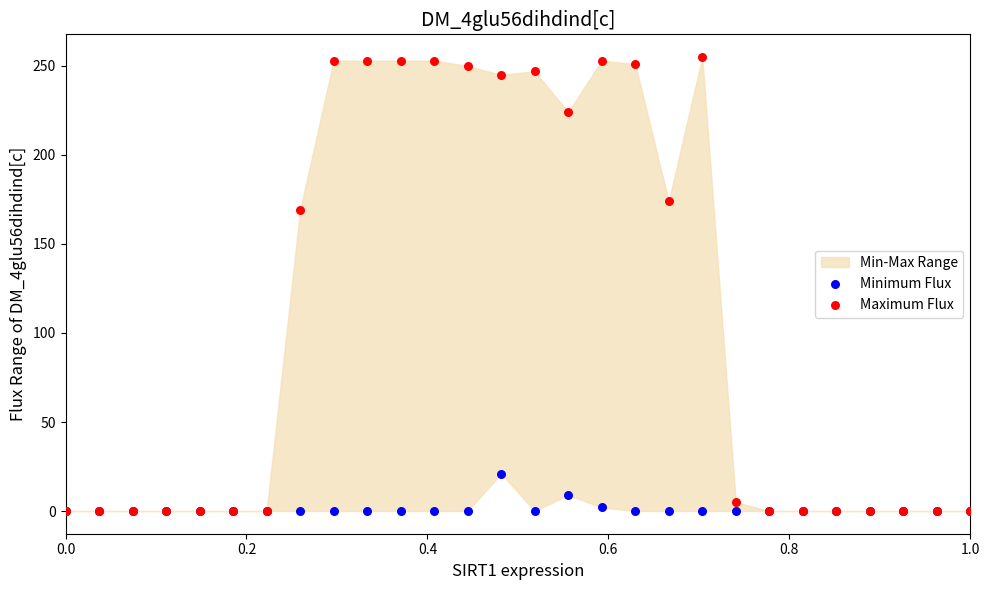

In the Maximum Flux series, what Y value is closest to 127?

169